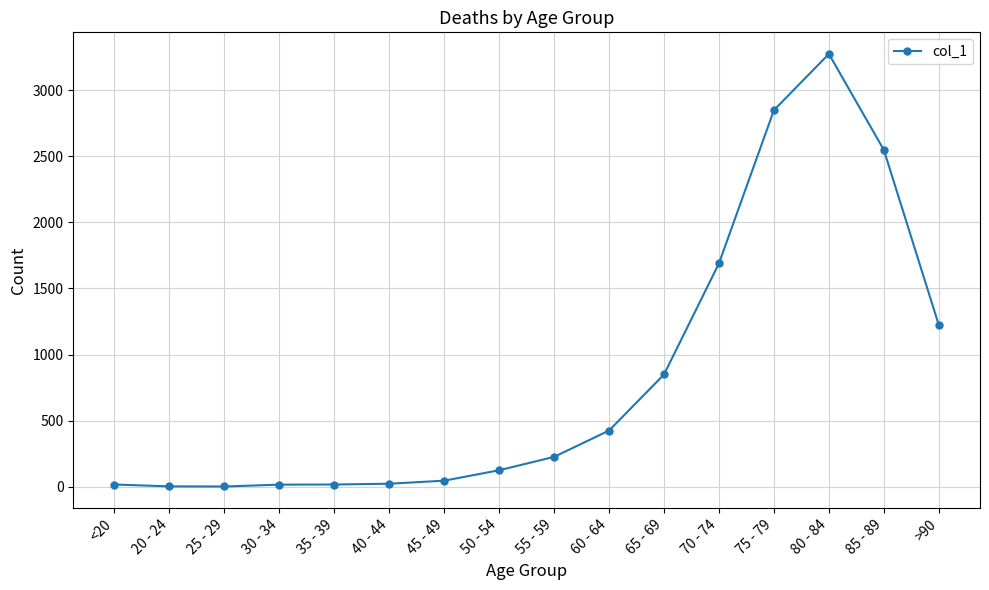

Where is the data nearest to the value 1638?

70 - 74